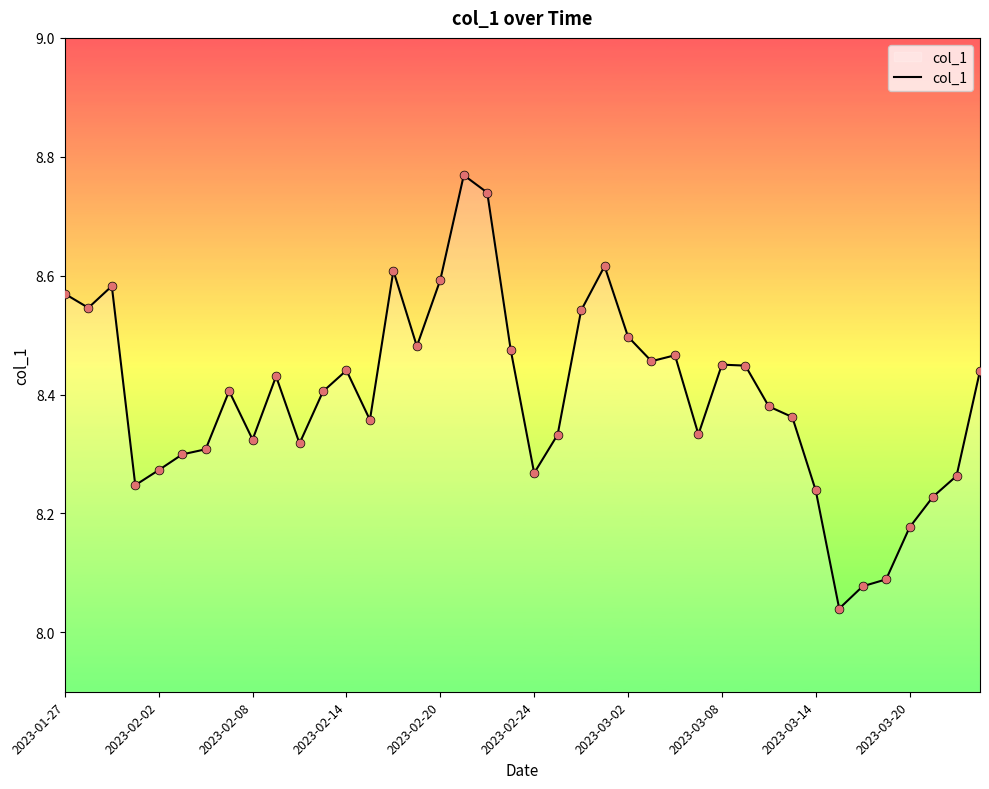

What is the difference between the maximum and minimum values?

0.7